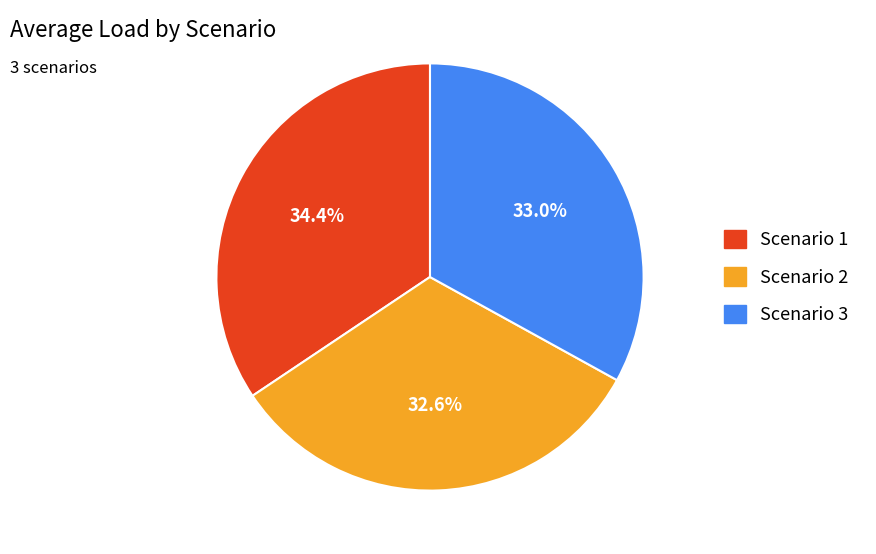

The Scenario 3 slice represents 33% of the pie. True or false?

True